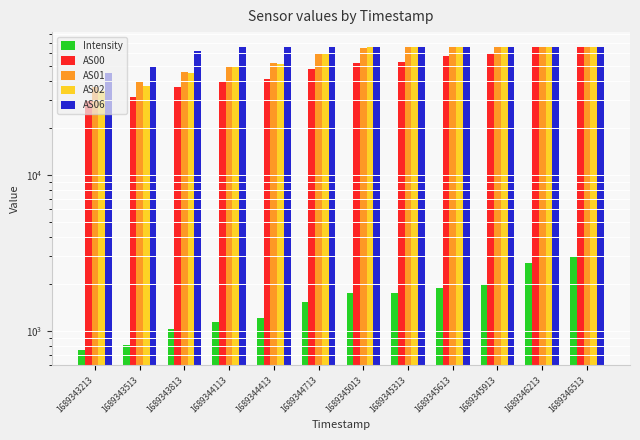

Reading right to left, list all the values displayed in this chart.

Intensity: 2970.4	2703.7	1984.2	1889.8	1730.6	1749.2	1534.5	1205.5	1131.3	1017.5	812.8	750.0
AS00: 65535.0	65535.0	60482.0	57816.0	53034.0	52191.0	47753.0	41311.0	39113.0	36258.0	31386.0	29456.0
AS01: 65535.0	65535.0	65535.0	65535.0	65535.0	65177.0	59777.0	51807.0	49408.0	45520.0	39160.0	36628.0
AS02: 65535.0	65535.0	65535.0	65535.0	65535.0	65535.0	59252.0	50893.0	48738.0	44540.0	37171.0	34536.0
AS06: 65535.0	65535.0	65535.0	65535.0	65535.0	65535.0	65535.0	65535.0	65535.0	62208.0	48885.0	45133.0